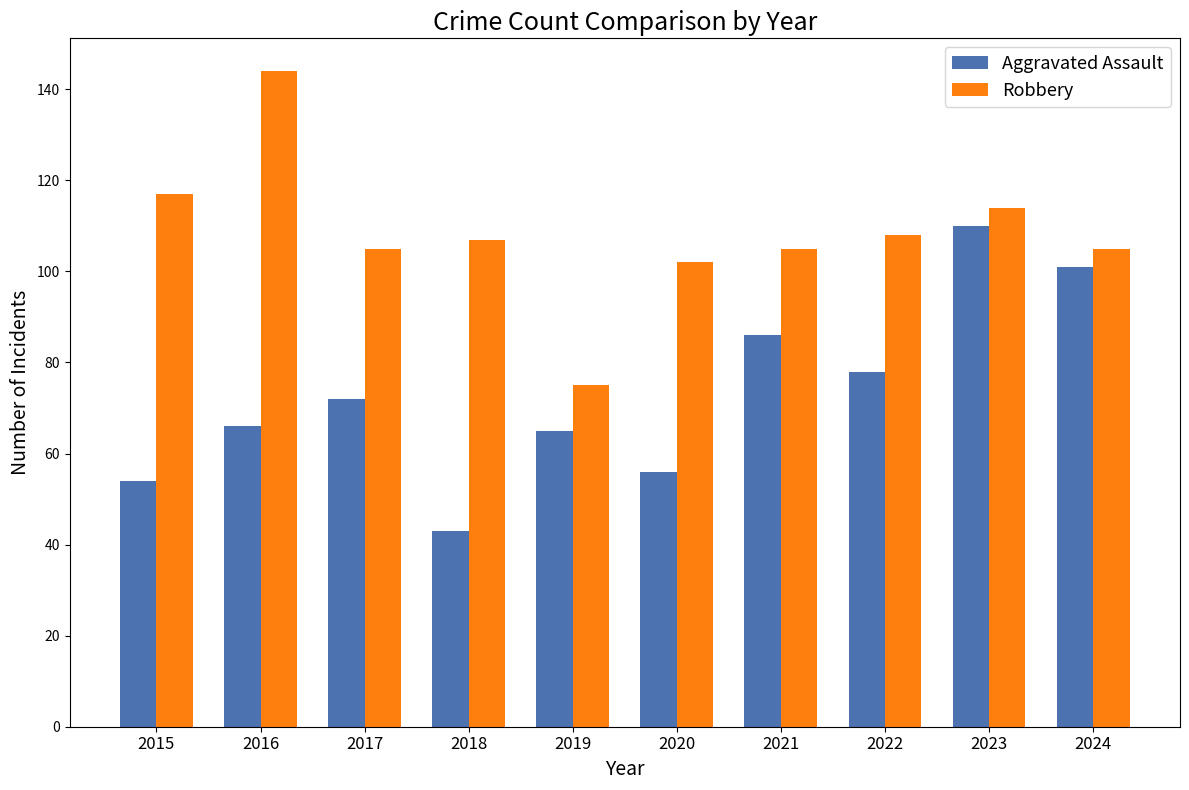

Read the Aggravated Assault value at 2016, to the nearest 10.

70